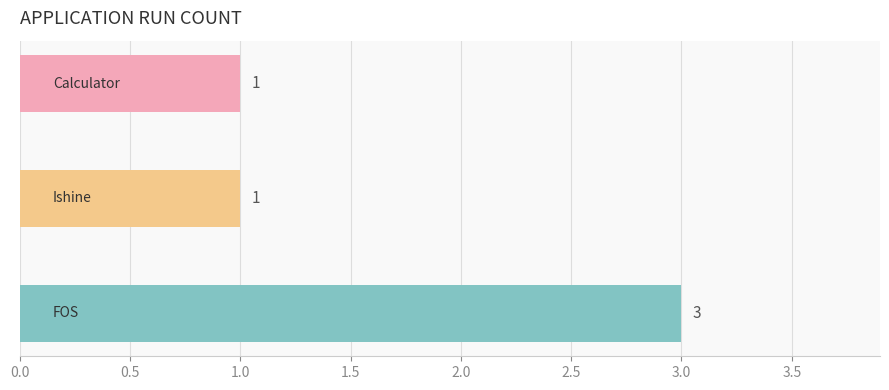

Reading bottom to top, transcribe all the data shown in this chart.

3	1	1